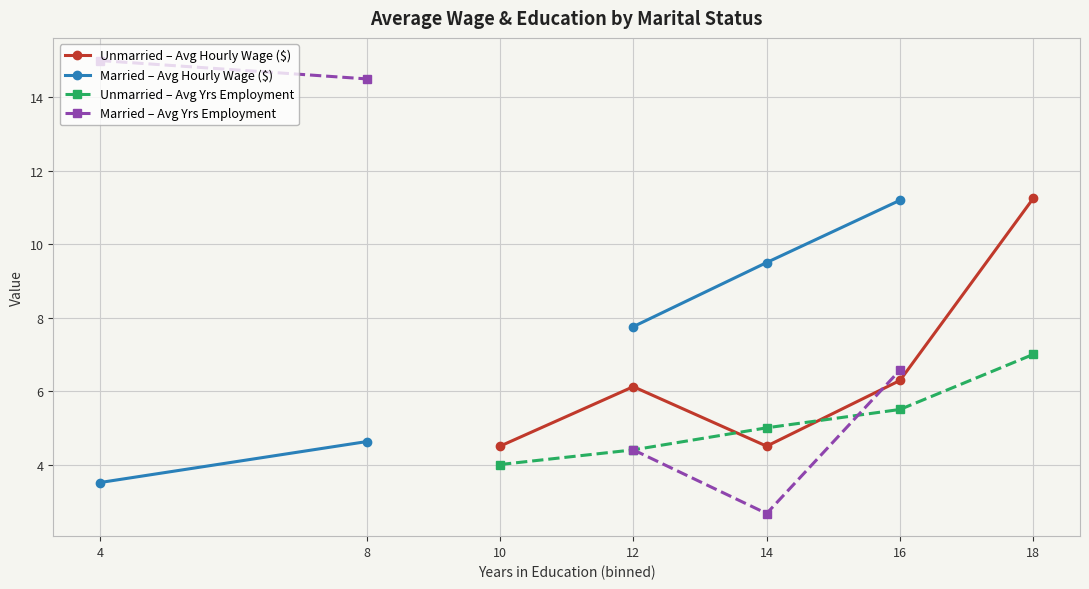

How many lines are shown in the chart?

4